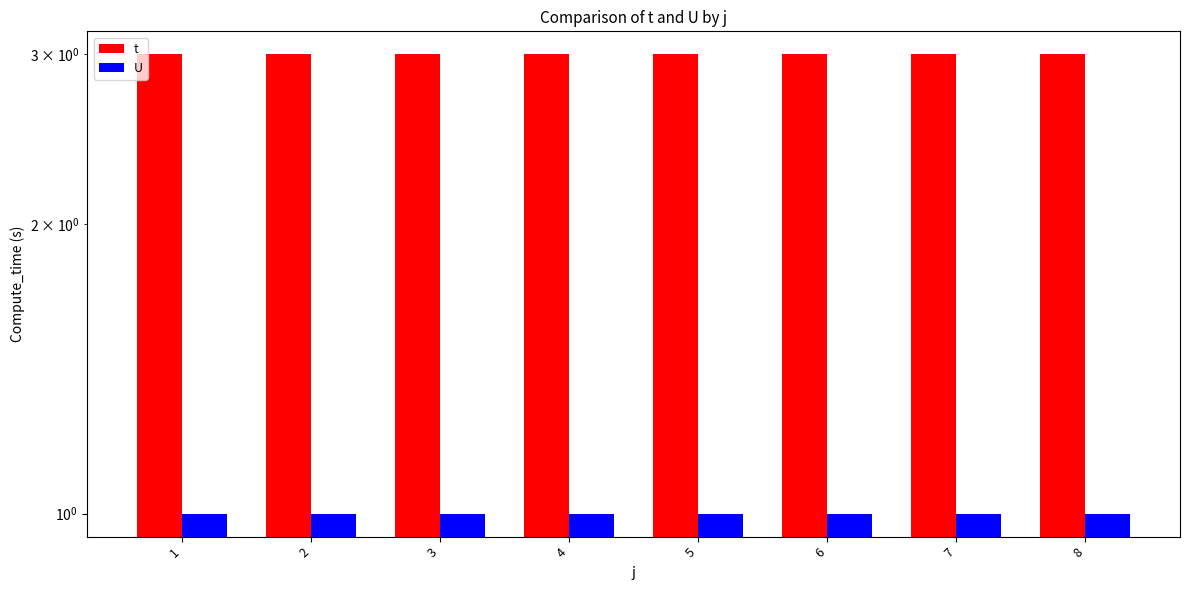

Rank the series by their average value, from highest to lowest.

t, U